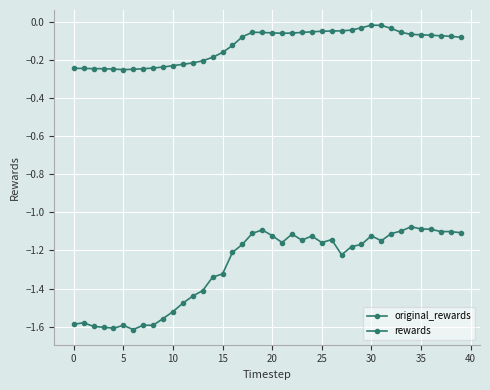

True or false: original_rewards and rewards cross at least once.

False